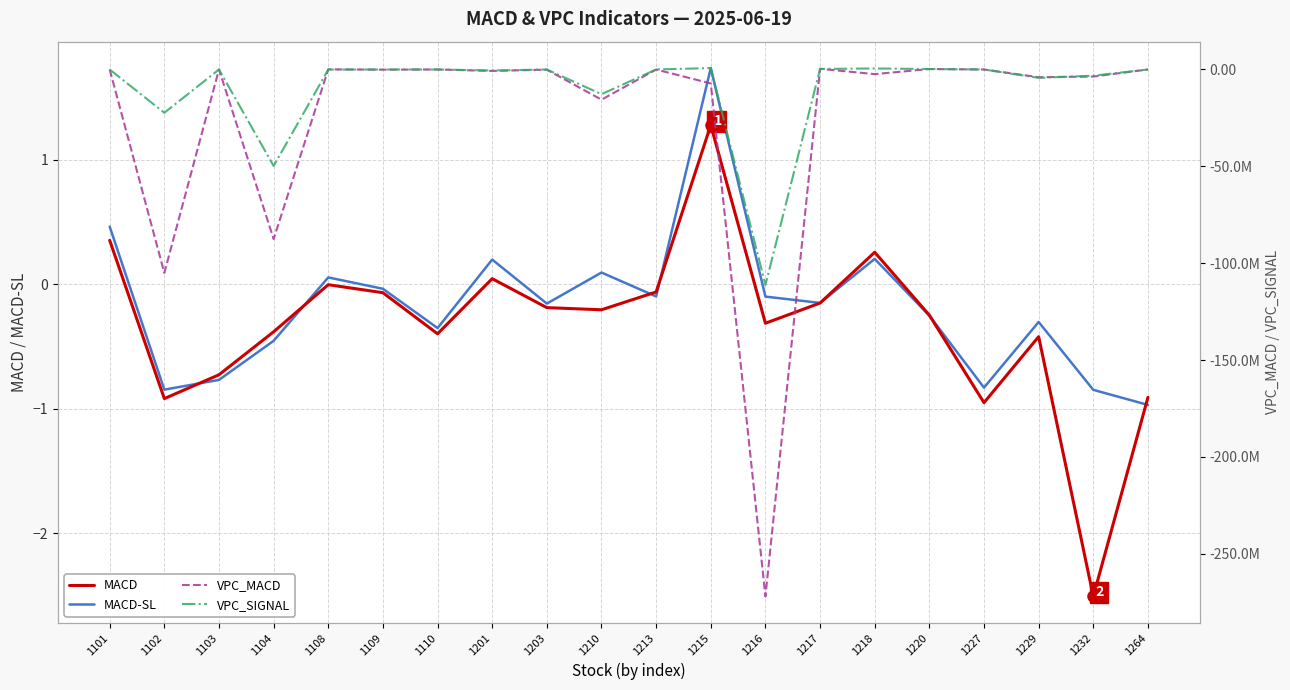

Reading right to left, list all the values displayed in this chart.

MACD: -0.9	-2.5	-0.4	-1.0	-0.3	0.3	-0.2	-0.3	1.3	-0.1	-0.2	-0.2	0.0	-0.4	-0.1	-0.0	-0.4	-0.7	-0.9	0.4
MACD-SL: -1.0	-0.8	-0.3	-0.8	-0.3	0.2	-0.2	-0.1	1.7	-0.1	0.1	-0.2	0.2	-0.4	-0.0	0.1	-0.5	-0.8	-0.8	0.5
VPC_MACD: 52.7	-3641528.2	-3989937.9	-233.4	235761.2	-2393907.4	346507.0	-272015278.3	-7207984.1	-15322.9	-15583910.5	-94760.1	-744921.8	-77.9	-91828.5	63538.6	-87516089.3	30.2	-104995508.8	-88.6
VPC_SIGNAL: 42.3	-3213104.3	-4322286.7	-152.1	237359.7	529801.3	285967.8	-111230845.2	725614.9	23933.7	-12746264.9	-10071.3	-520488.8	-179.6	-11109.2	-33832.5	-49800306.9	12.3	-22344328.5	49.6